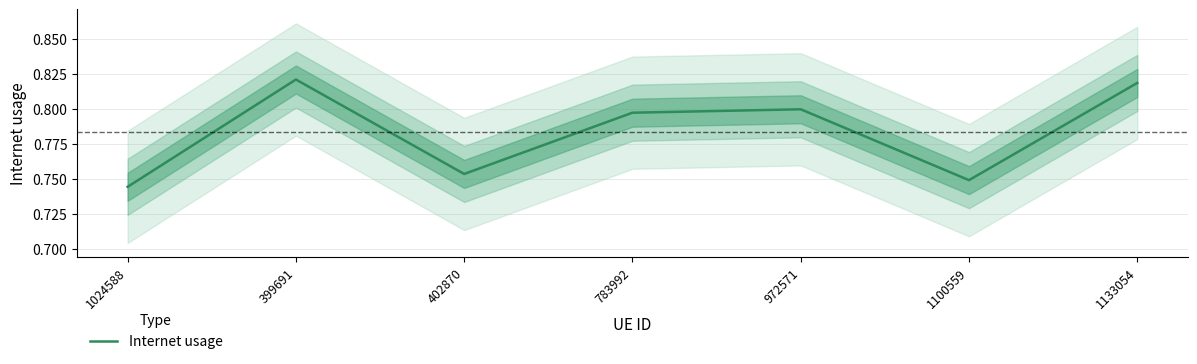

What is the label of the 6th point from the left?

1100559